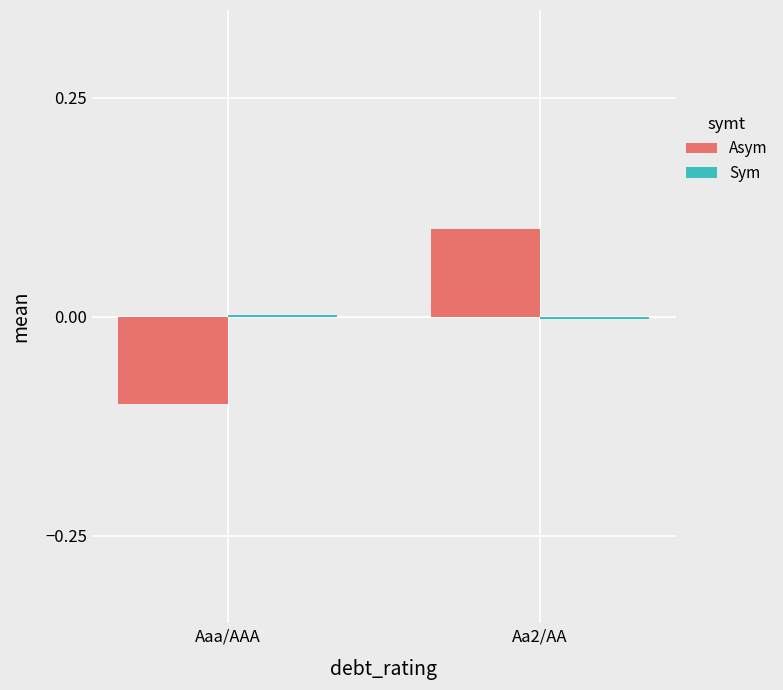

True or false: Asym has a value of 0.1 at Aa2/AA.

True